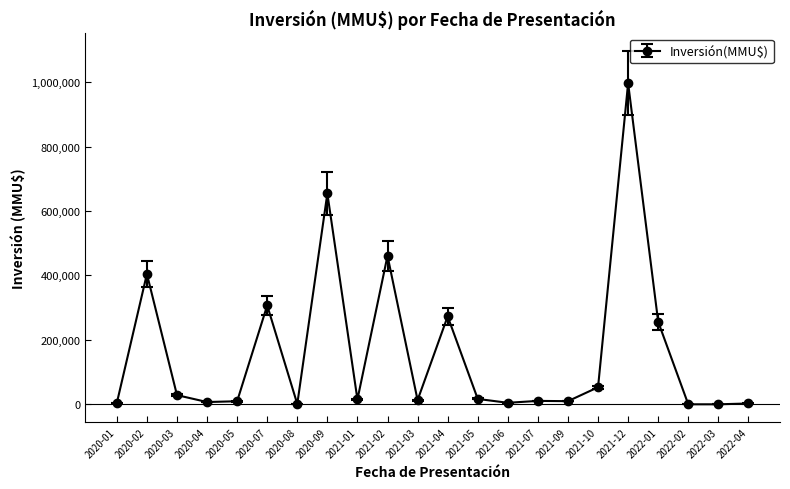

Which label corresponds to the largest value in the chart?

2021-12